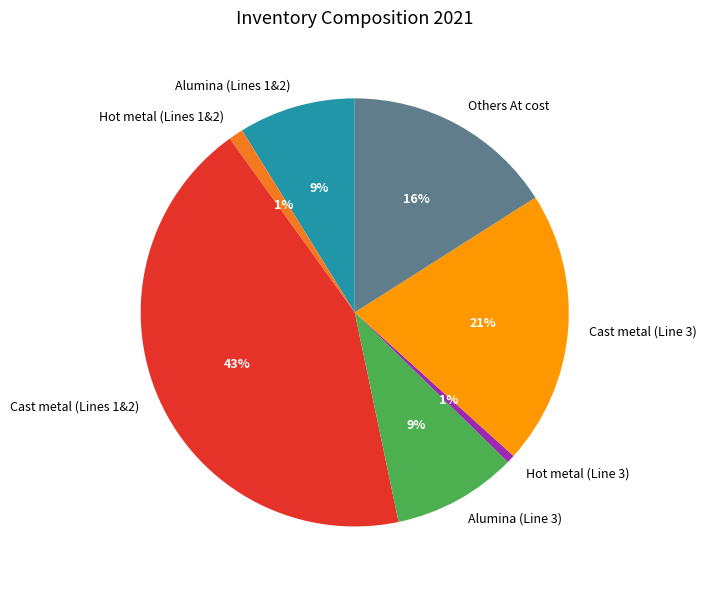

Do Alumina (Lines 1&2) and Cast metal (Lines 1&2) together represent more than half of the pie?

Yes